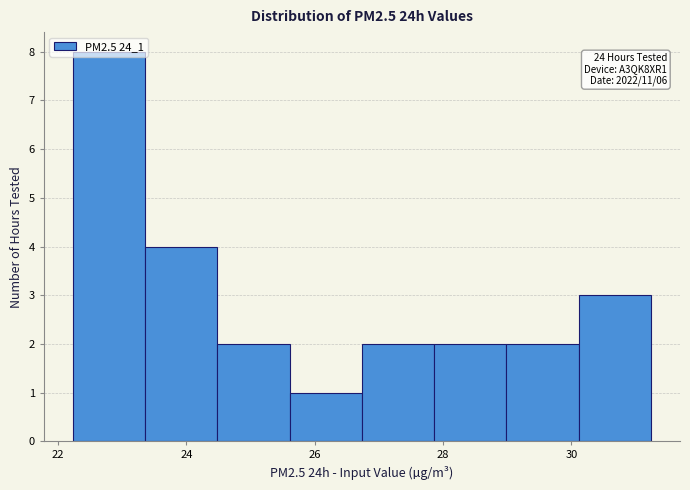

Over which range of the x-axis is the bar tallest?

22.2 to 23.4